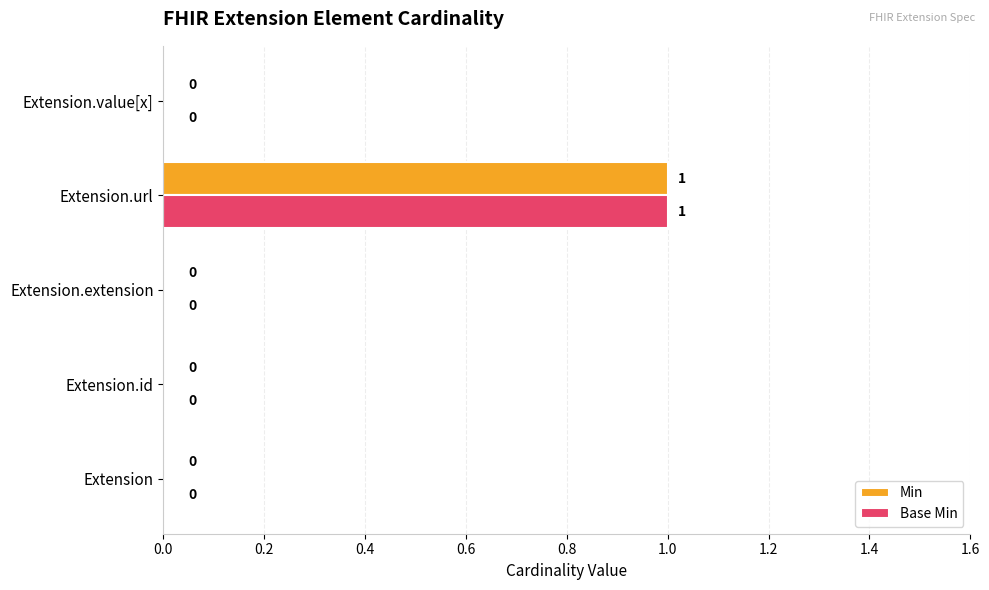

Is it true that Base Min equals 0 at Extension?

True